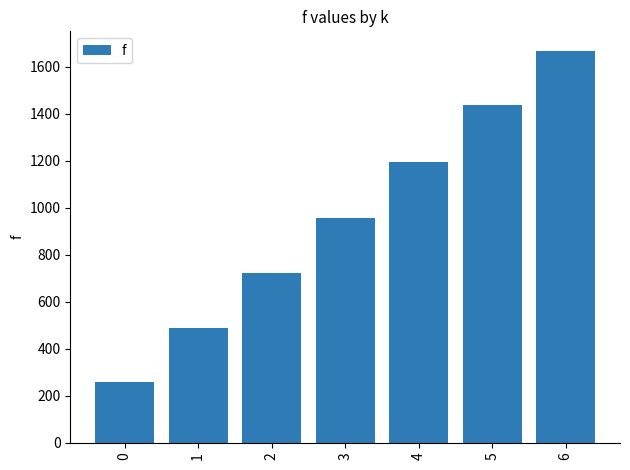

At which label does the data first exceed 957?

3